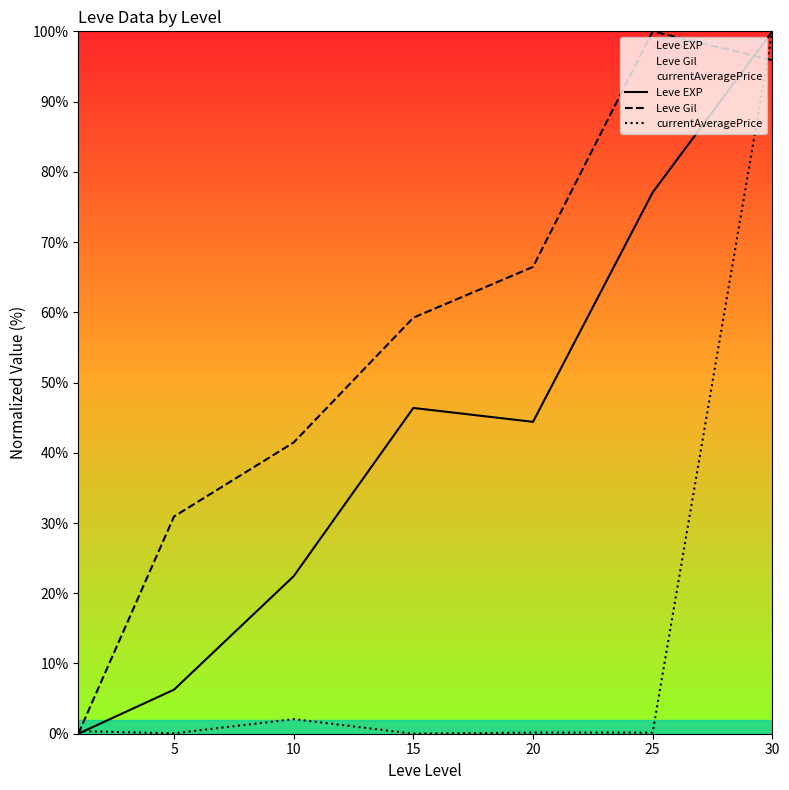

How many values in the currentAveragePrice series exceed 0?

6